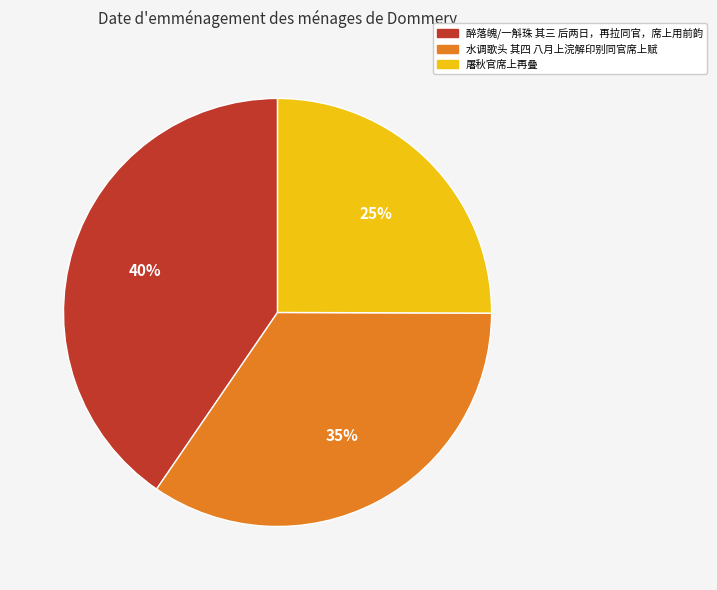

Rank the categories by value from highest to lowest.

醉落魄/一斛珠 其三 后两日，再拉同官，席上用前韵, 水调歌头 其四 八月上浣解印别同官席上赋, 屠秋官席上再叠